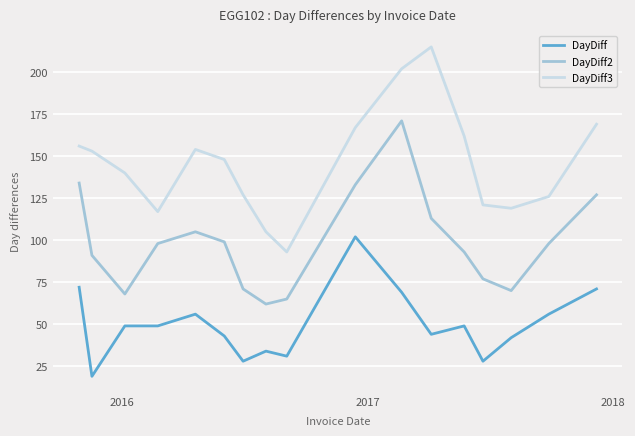

What are all the series names shown in the legend?

DayDiff, DayDiff2, DayDiff3